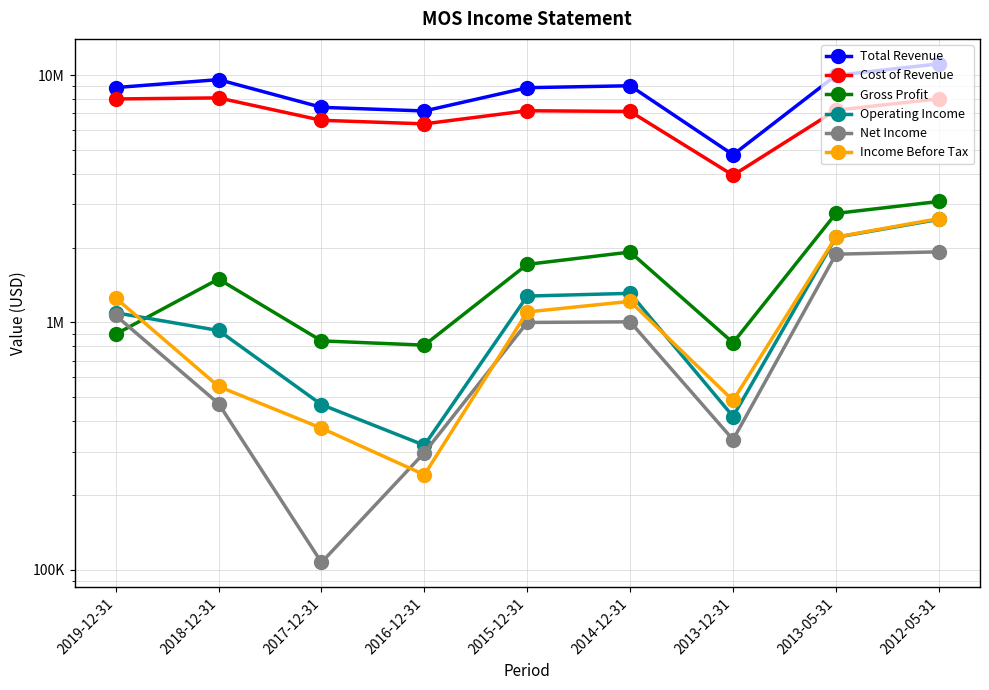

What position from the left is 2015-12-31?

5